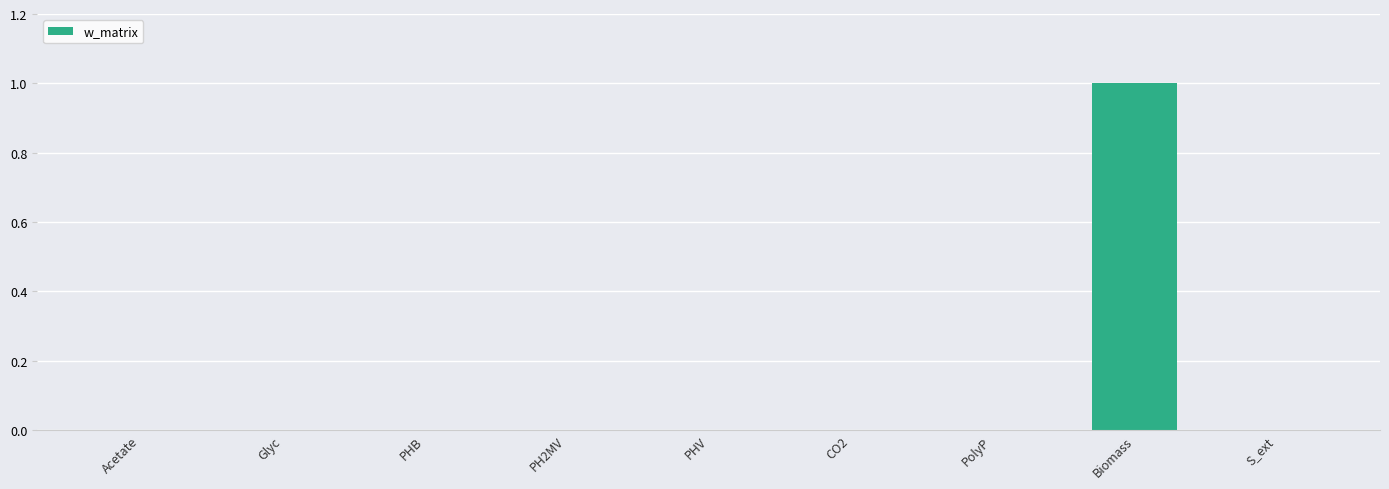

Reading right to left, extract all data points from this chart.

S_ext=0	Biomass=1	PolyP=0	CO2=0	PHV=0	PH2MV=0	PHB=0	Glyc=0	Acetate=0